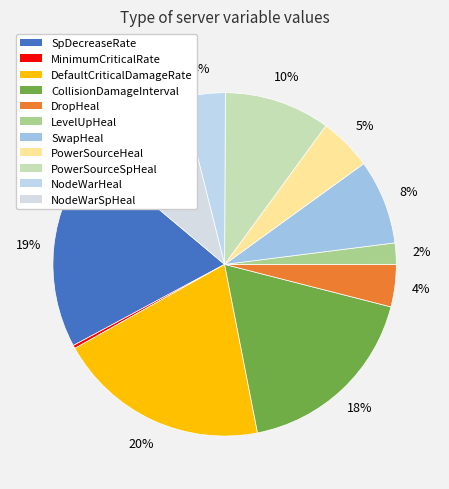

To the nearest percent, what is the difference between the MinimumCriticalRate and SwapHeal slice percentages?

8%